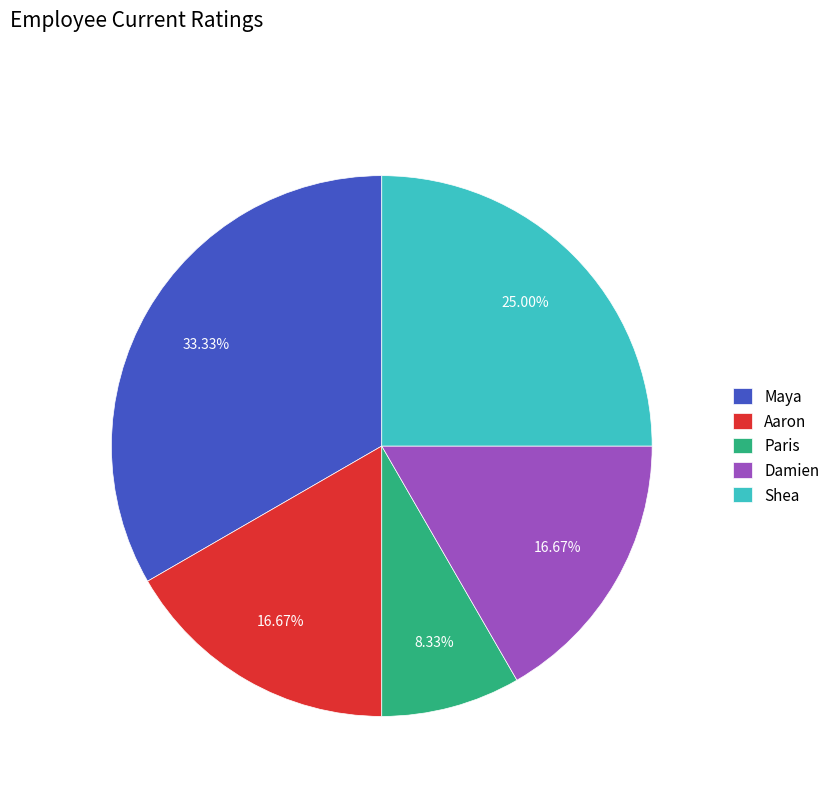

Is it true that Paris is 8% of the pie?

True